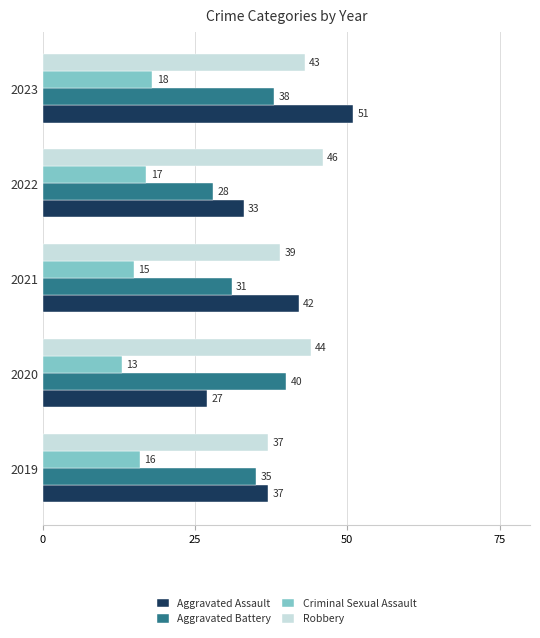

How many data points does each series have?

5